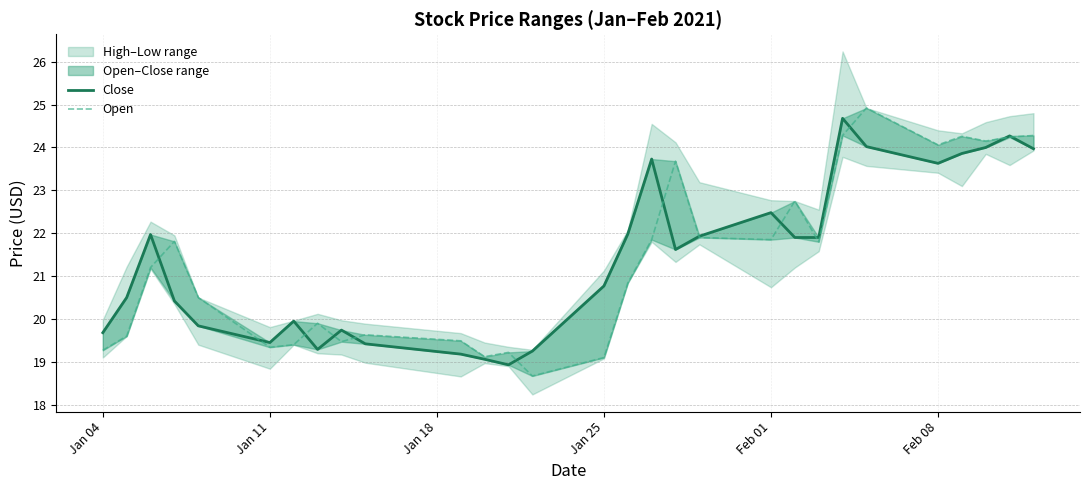

In Close, how many points are lower than both neighbors (excluding endpoints)?

5